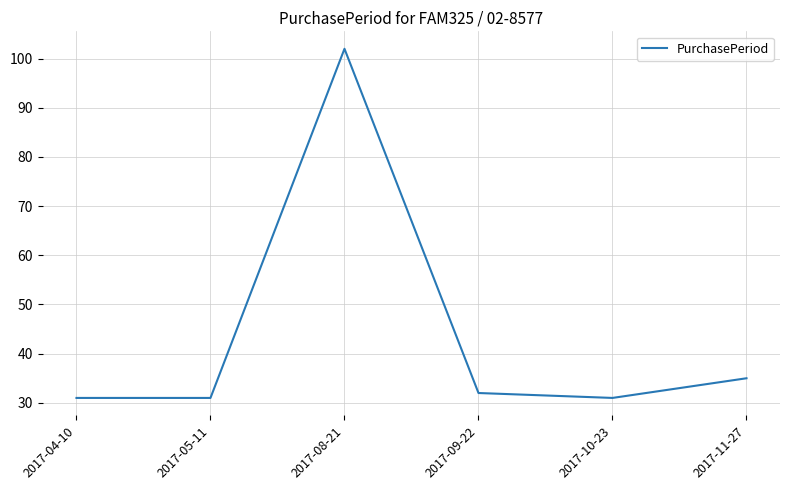

What is the difference between the second highest and minimum values?

4